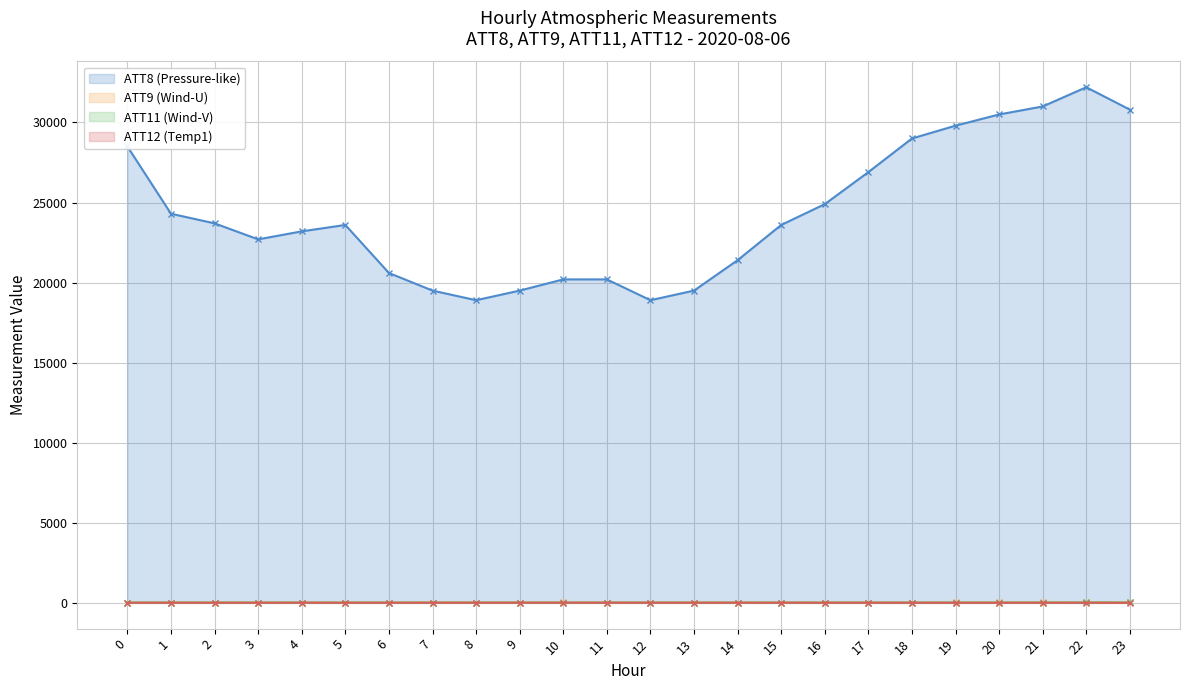

Rank the categories by ATT12 (Temp1) value from lowest to highest.

23, 20, 22, 19, 21, 18, 17, 2, 6, 5, 16, 3, 0, 7, 12, 13, 8, 11, 4, 15, 1, 9, 14, 10